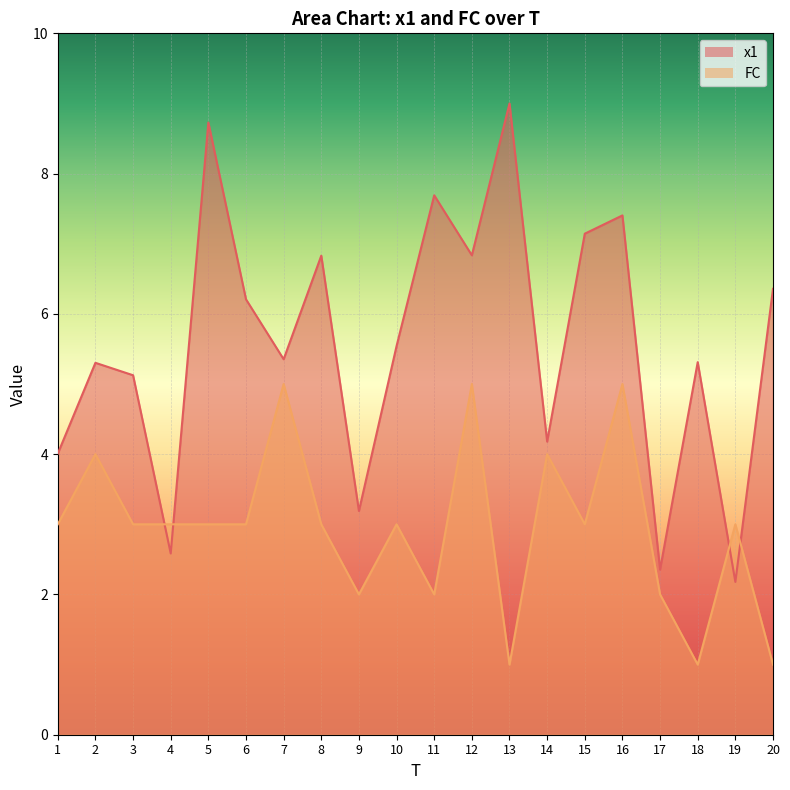

True or false: FC has more than 2 interior local peaks.

True